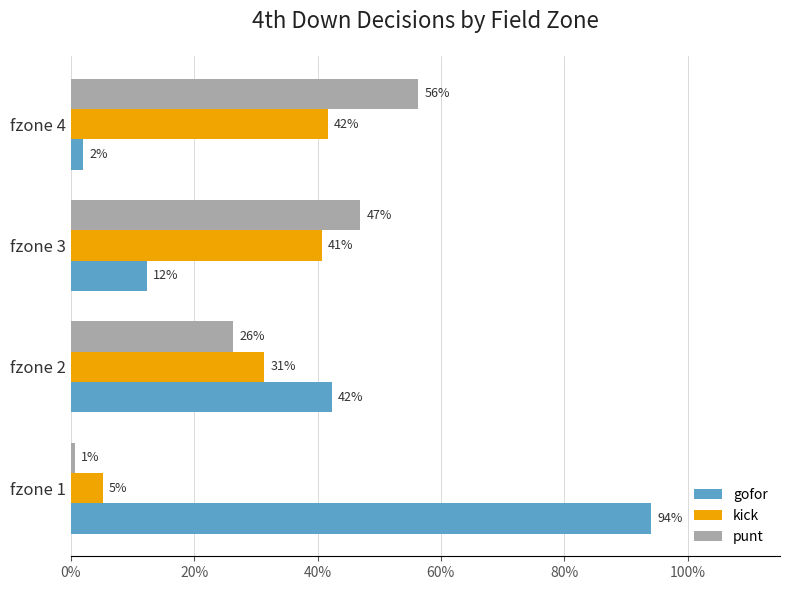

What are all the series names shown in the legend?

gofor, kick, punt